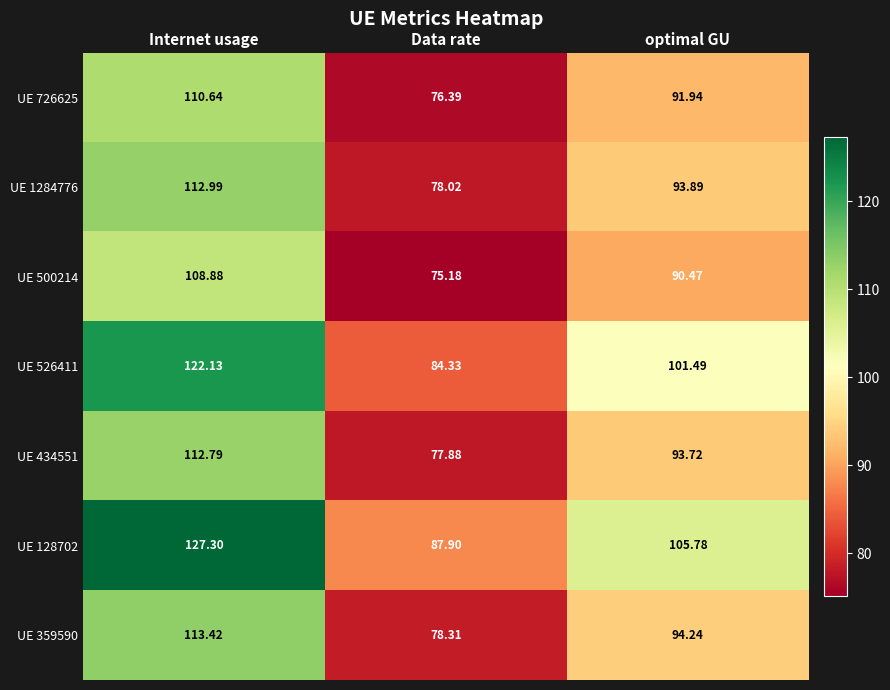

Between Internet usage and optimal GU, which series saw the biggest shift?

UE 128702